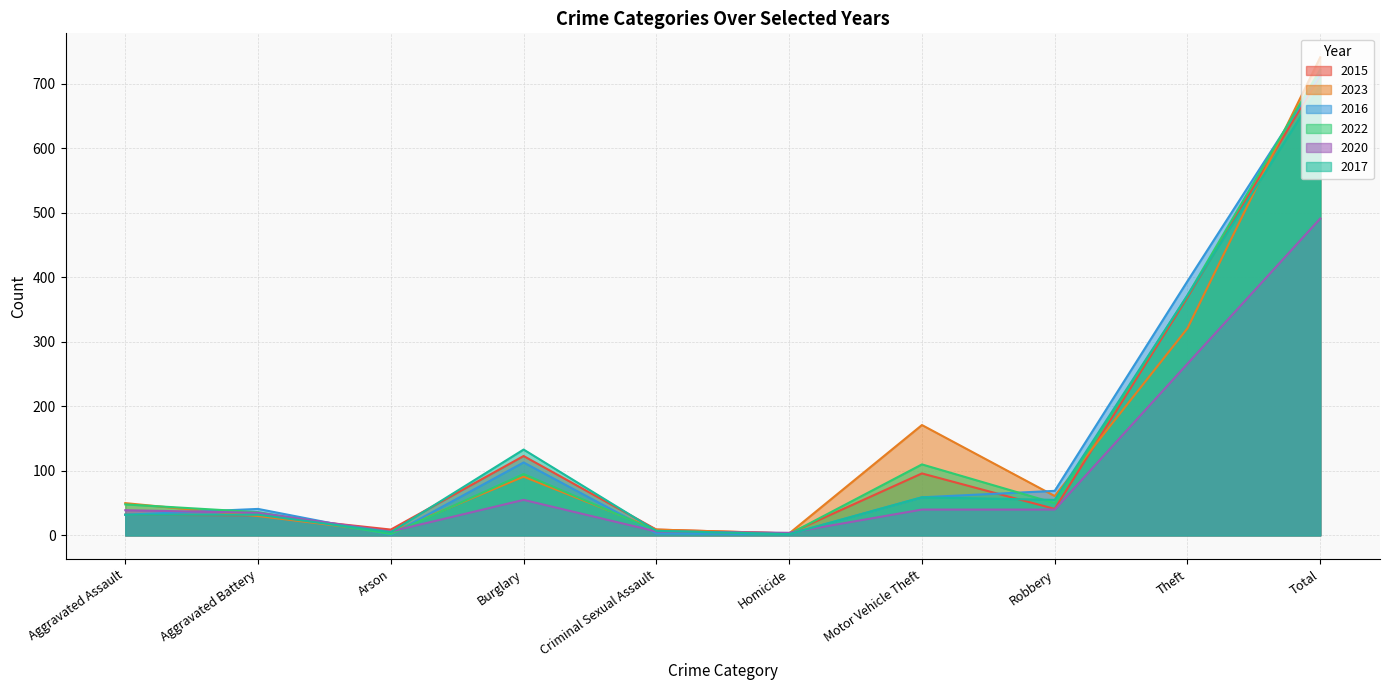

What are all the series names shown in the legend?

2015, 2023, 2016, 2022, 2020, 2017